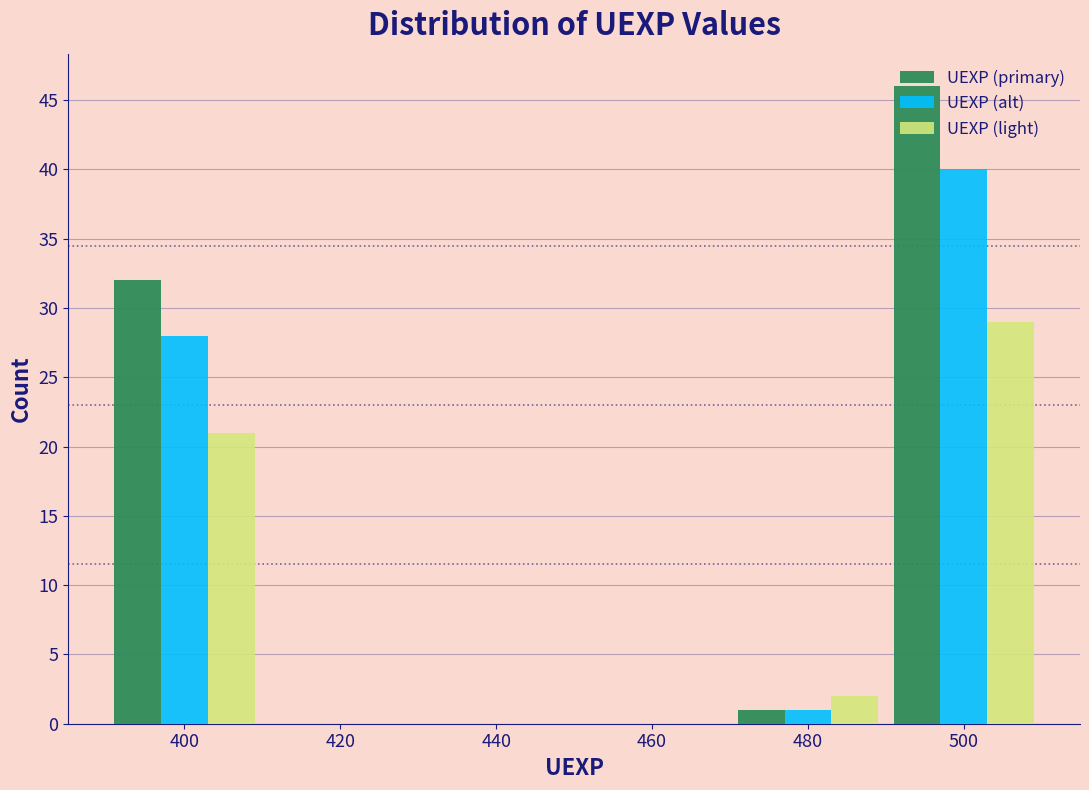

What is the approximate value of UEXP (primary) at 500?

46